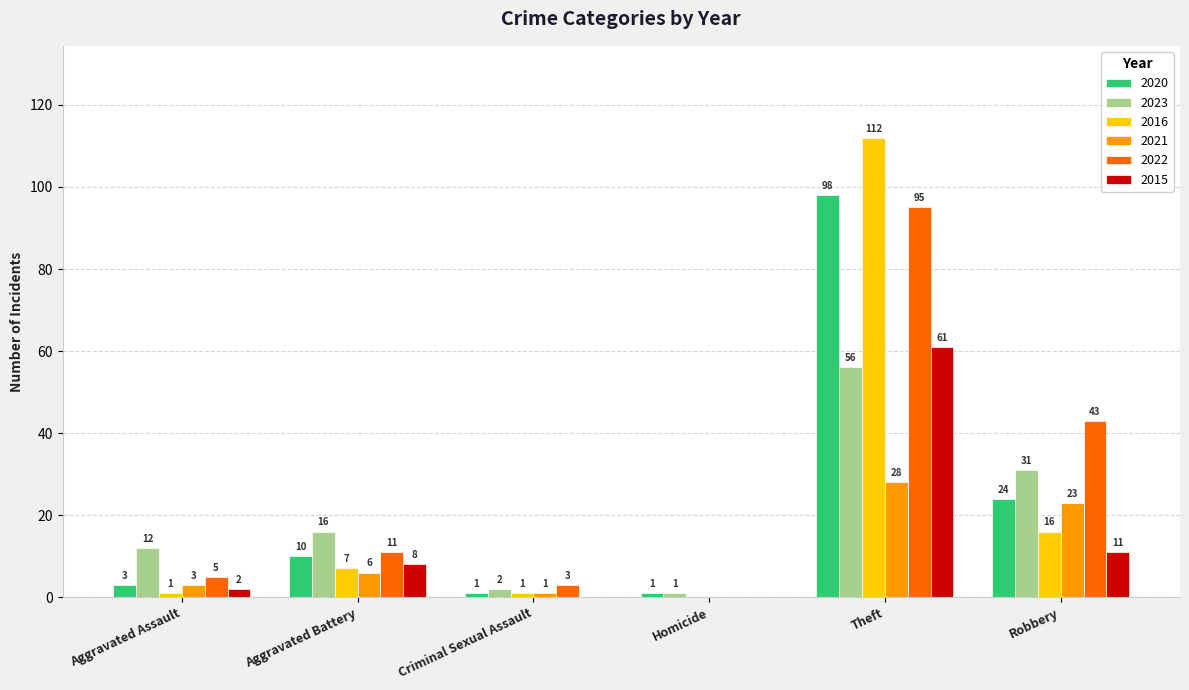

Which series changed the most between Aggravated Battery and Criminal Sexual Assault?

2023